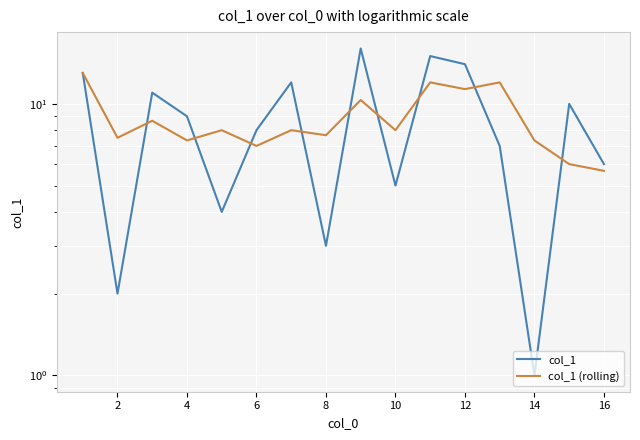

At how many categories does at least one series exceed 11?

6